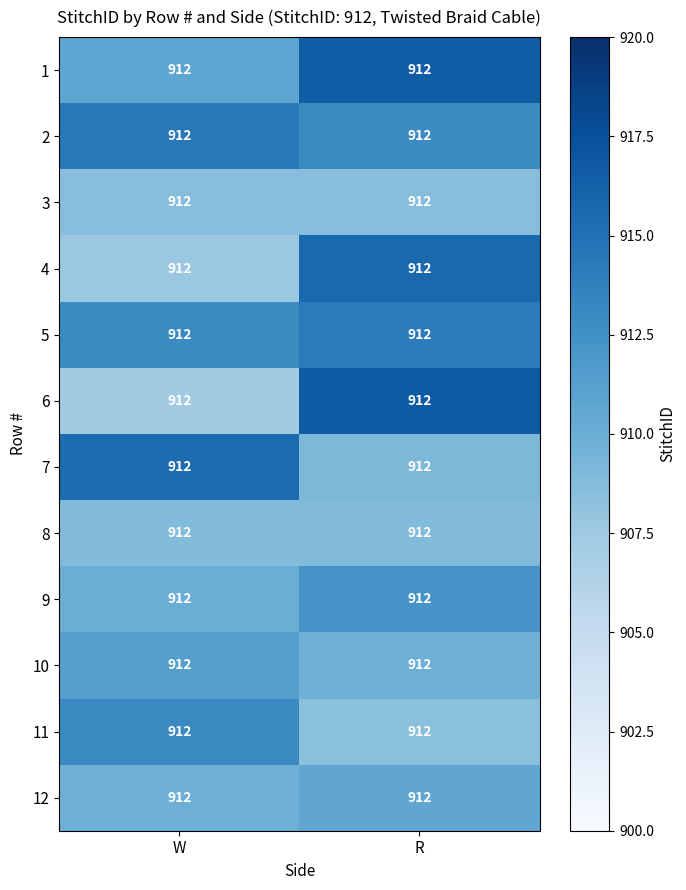

At how many categories does at least one series exceed 912?

2